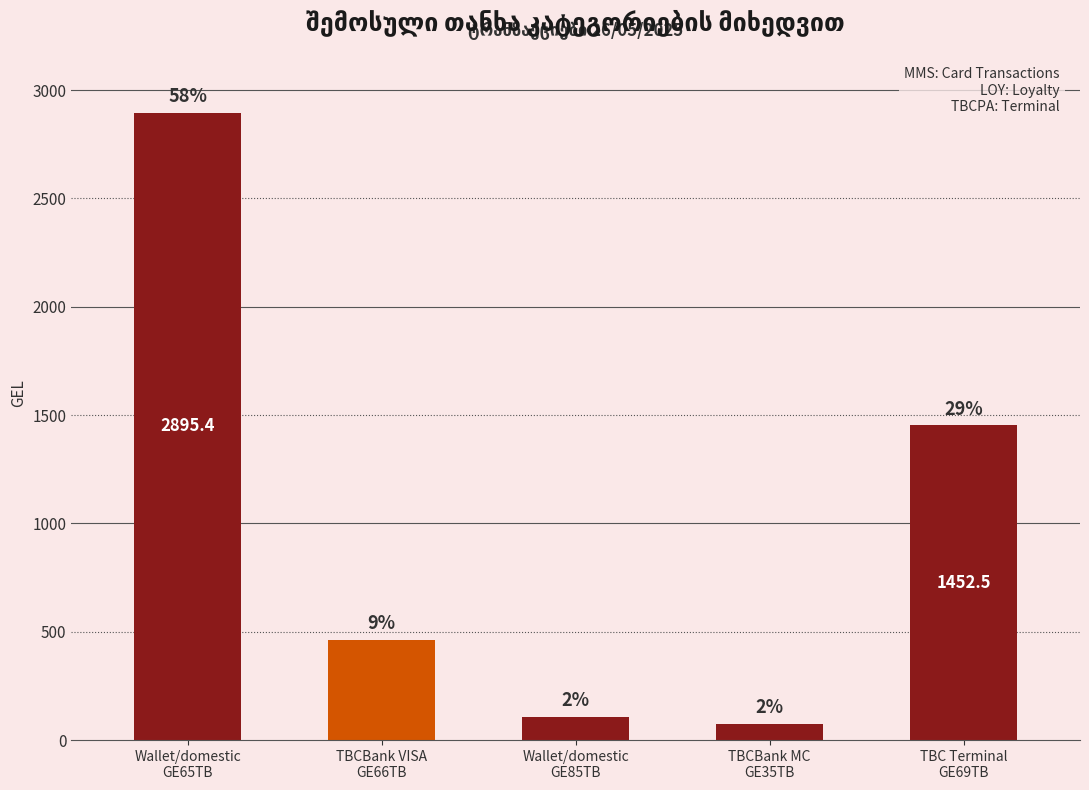

What is the value of the 2nd bar from the left?

461.9